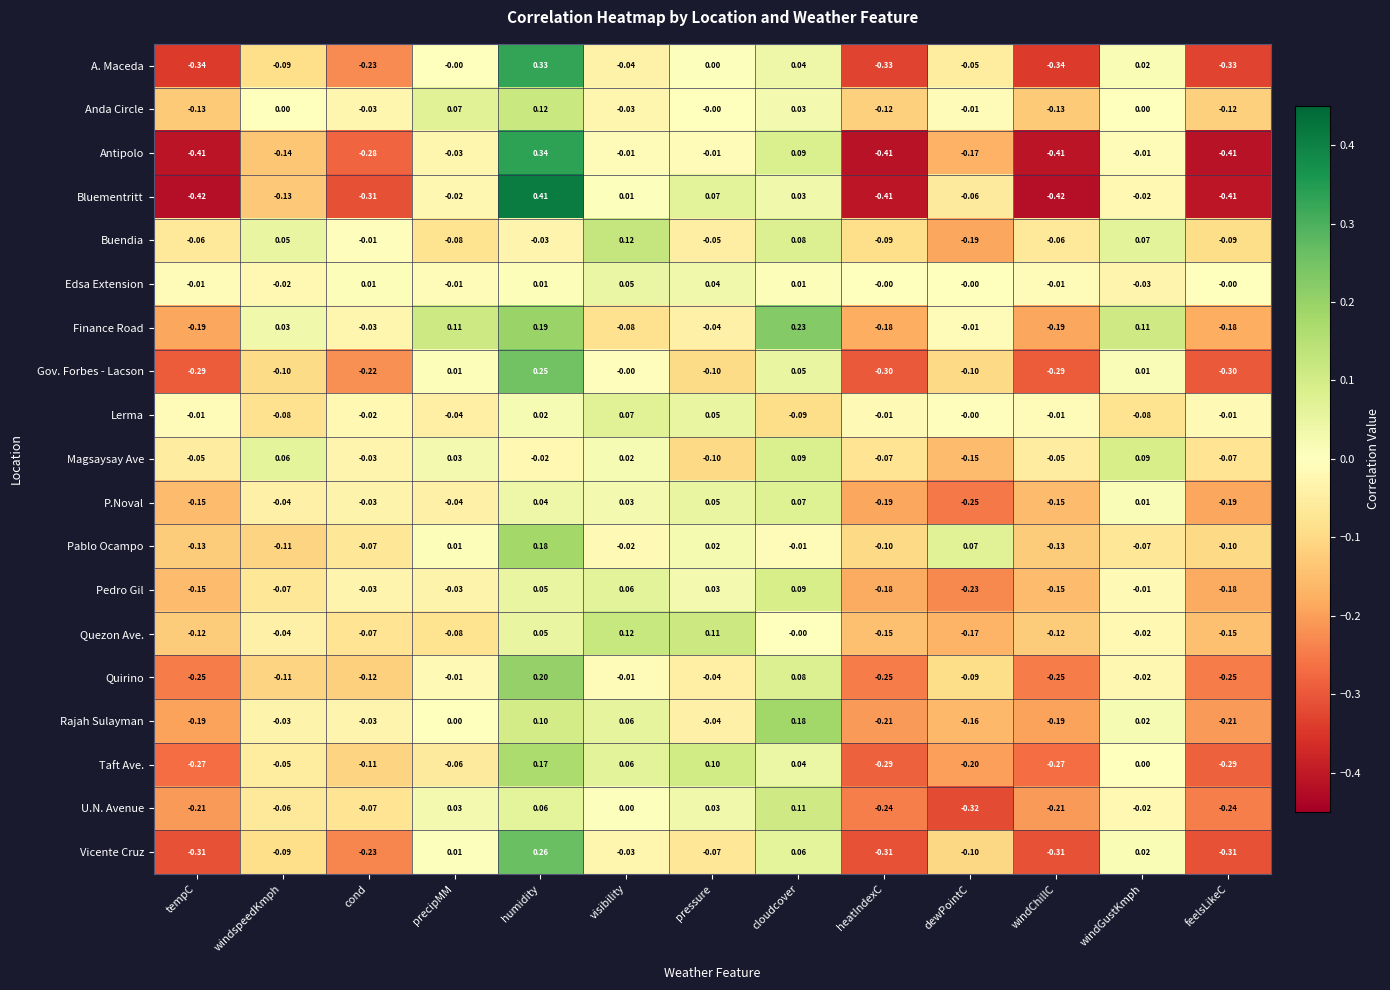

At which label does Buendia first exceed 0?

windspeedKmph